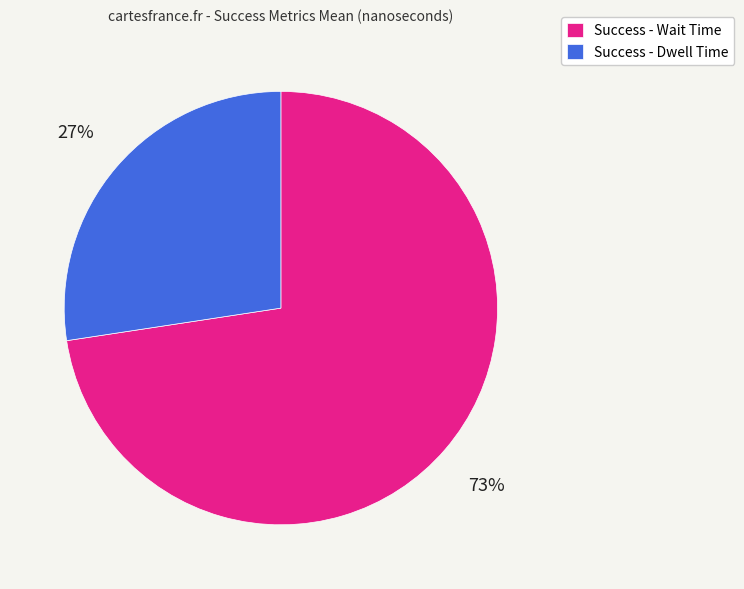

Rank the categories by value from lowest to highest.

Success - Dwell Time, Success - Wait Time